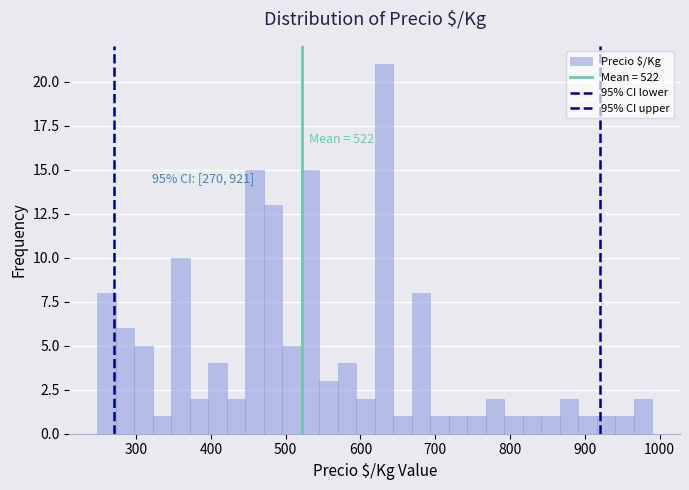

Around what value on the x-axis is the tallest bar? Give the approximate position of its centre, as read against the axis.

630